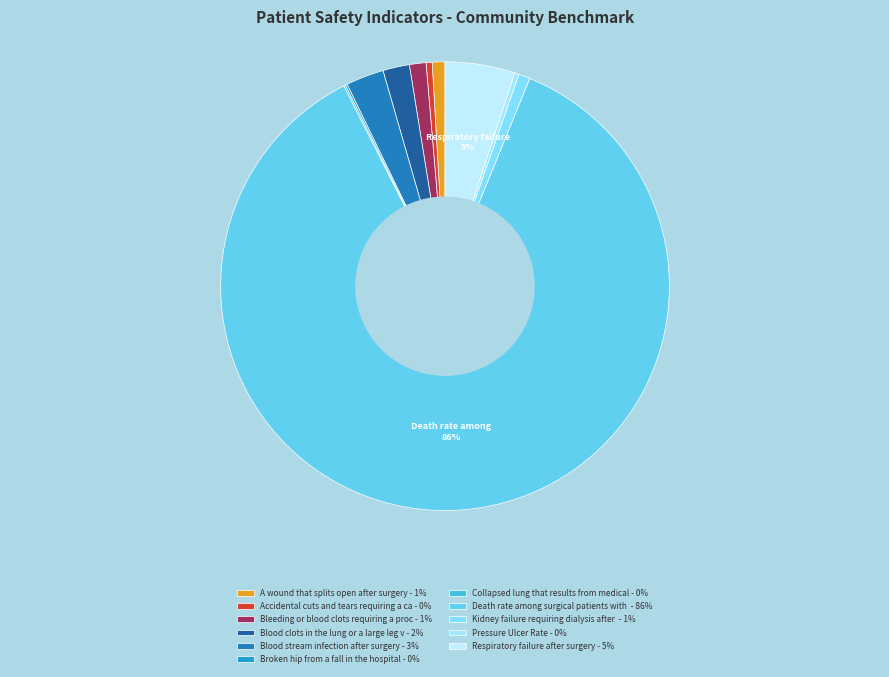

To the nearest percent, what is the difference between the largest and smallest slice percentages?

86%